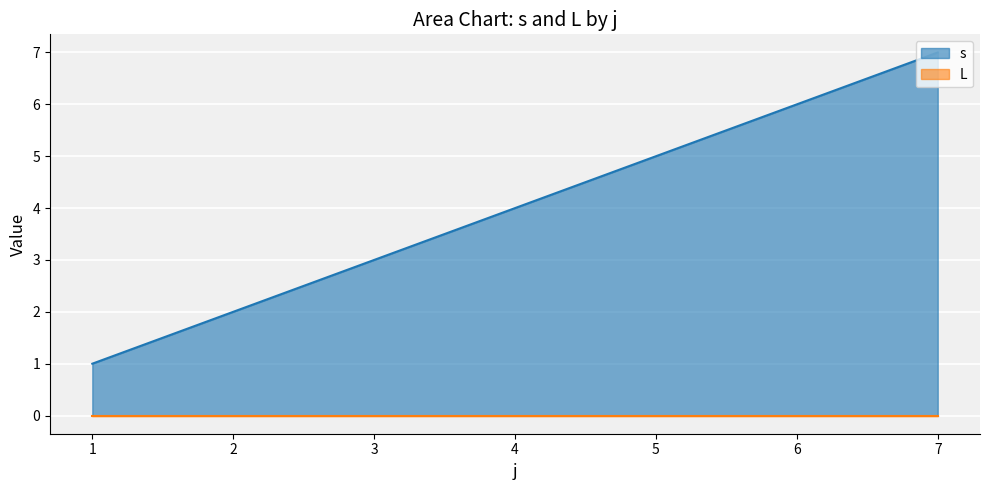

List the labels in order of value, smallest first.

1, 2, 3, 4, 5, 6, 7